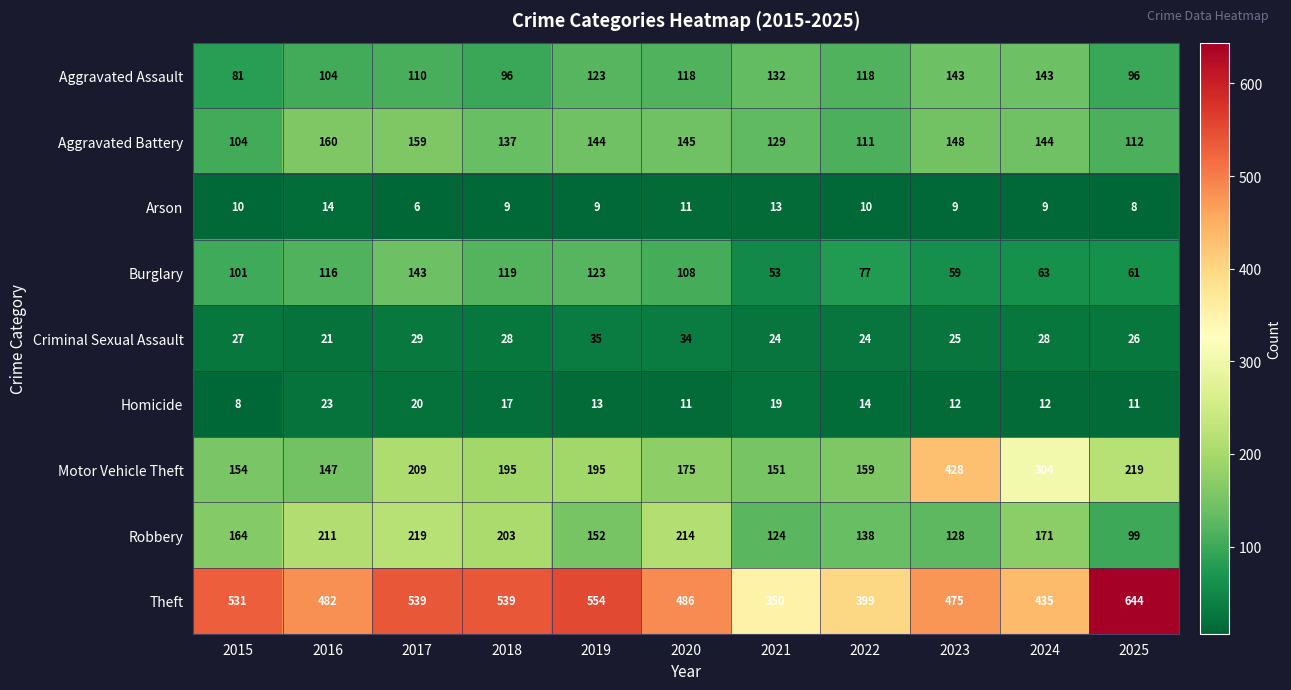

The value of Motor Vehicle Theft at 2016 is 102. True or false?

False